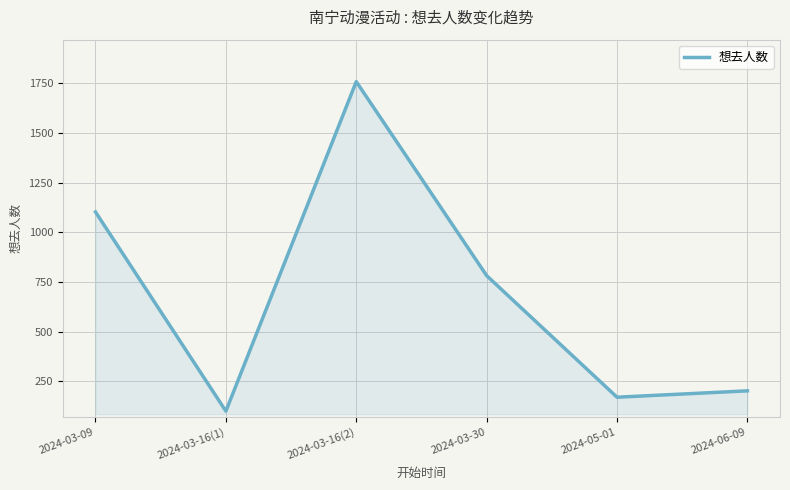

What position from the right is 2024-03-30?

3